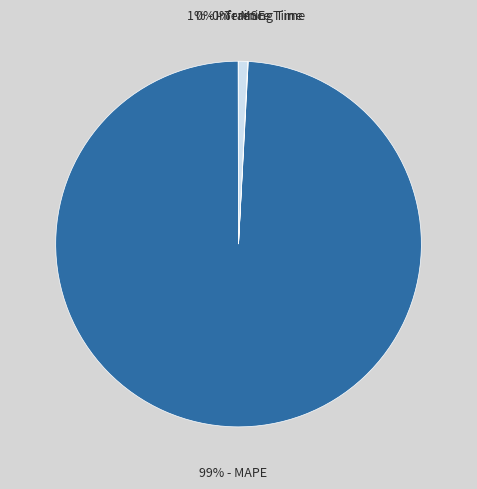

Is there a majority slice in this chart?

Yes